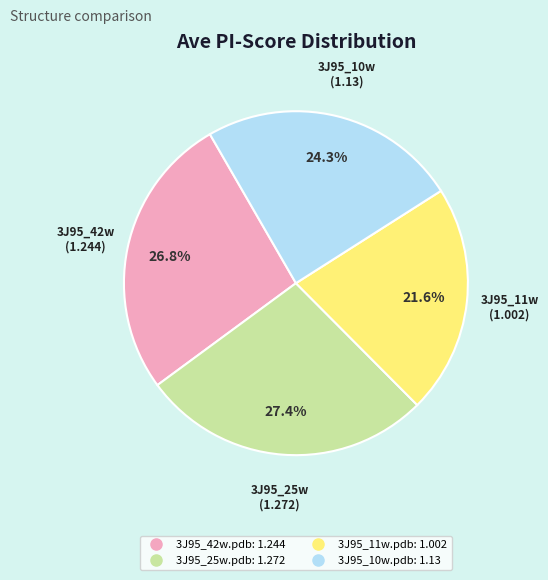

Which has a higher value, 3J95_11w.pdb or 3J95_10w.pdb?

3J95_10w.pdb